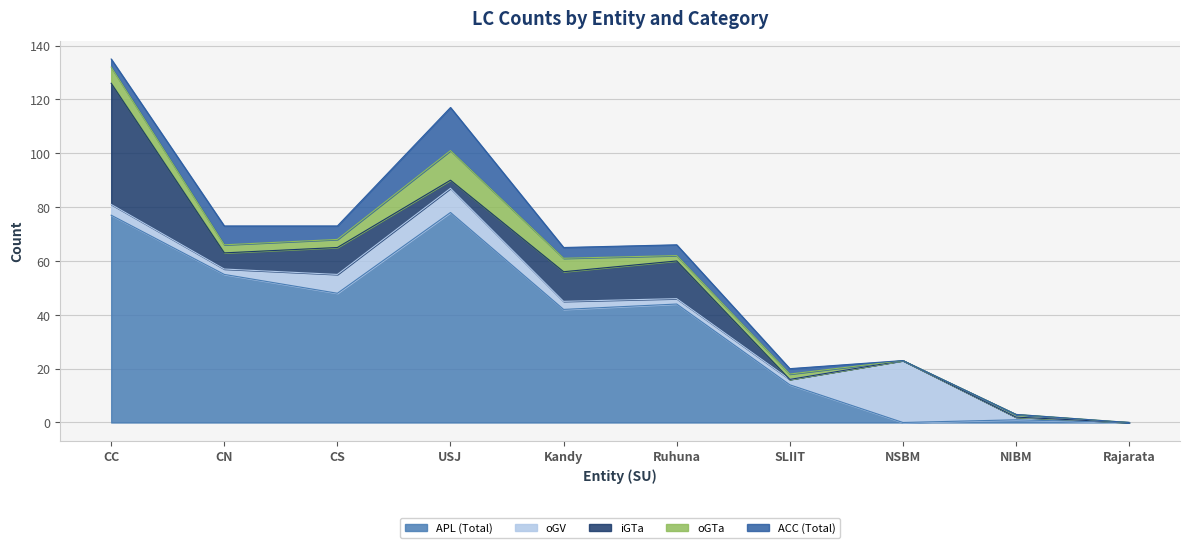

What is the sum of all oGV values?

53